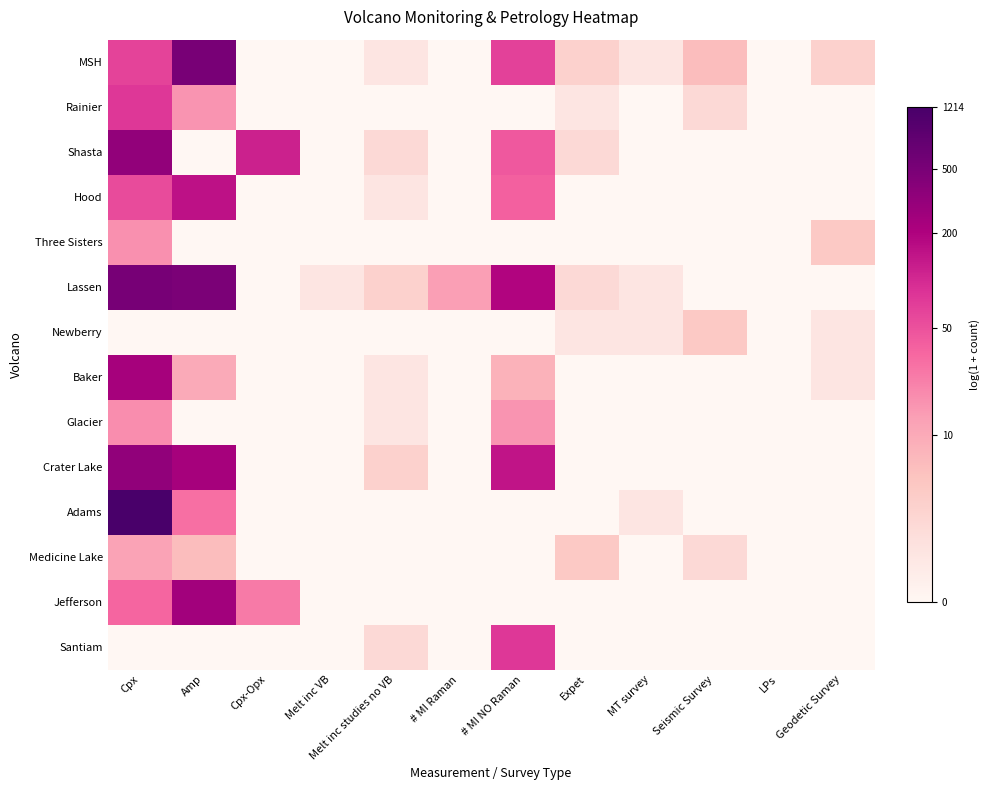

Reading left to right, transcribe all the data shown in this chart.

MSH: Cpx=4.2	Amp=6.2	Cpx-Opx=0.0	Melt inc VB=0.0	Melt inc studies no VB=0.7	# MI Raman=0.0	# MI NO Raman=4.2	Expet=1.4	MT survey=0.7	Seismic Survey=1.9	LPs=0.0	Geodetic Survey=1.4
Rainier: Cpx=4.4	Amp=2.8	Cpx-Opx=0.0	Melt inc VB=0.0	Melt inc studies no VB=0.0	# MI Raman=0.0	# MI NO Raman=0.0	Expet=0.7	MT survey=0.0	Seismic Survey=1.1	LPs=0.0	Geodetic Survey=0.0
Shasta: Cpx=5.8	Amp=0.0	Cpx-Opx=4.8	Melt inc VB=0.0	Melt inc studies no VB=1.1	# MI Raman=0.0	# MI NO Raman=3.8	Expet=1.1	MT survey=0.0	Seismic Survey=0.0	LPs=0.0	Geodetic Survey=0.0
Hood: Cpx=4.0	Amp=5.0	Cpx-Opx=0.0	Melt inc VB=0.0	Melt inc studies no VB=0.7	# MI Raman=0.0	# MI NO Raman=3.7	Expet=0.0	MT survey=0.0	Seismic Survey=0.0	LPs=0.0	Geodetic Survey=0.0
Three Sisters: Cpx=2.9	Amp=0.0	Cpx-Opx=0.0	Melt inc VB=0.0	Melt inc studies no VB=0.0	# MI Raman=0.0	# MI NO Raman=0.0	Expet=0.0	MT survey=0.0	Seismic Survey=0.0	LPs=0.0	Geodetic Survey=1.6
Lassen: Cpx=6.3	Amp=6.2	Cpx-Opx=0.0	Melt inc VB=0.7	Melt inc studies no VB=1.4	# MI Raman=2.6	# MI NO Raman=5.3	Expet=1.1	MT survey=0.7	Seismic Survey=0.0	LPs=0.0	Geodetic Survey=0.0
Newberry: Cpx=0.0	Amp=0.0	Cpx-Opx=0.0	Melt inc VB=0.0	Melt inc studies no VB=0.0	# MI Raman=0.0	# MI NO Raman=0.0	Expet=0.7	MT survey=0.7	Seismic Survey=1.6	LPs=0.0	Geodetic Survey=0.7
Baker: Cpx=5.4	Amp=2.4	Cpx-Opx=0.0	Melt inc VB=0.0	Melt inc studies no VB=0.7	# MI Raman=0.0	# MI NO Raman=2.2	Expet=0.0	MT survey=0.0	Seismic Survey=0.0	LPs=0.0	Geodetic Survey=0.7
Glacier: Cpx=2.9	Amp=0.0	Cpx-Opx=0.0	Melt inc VB=0.0	Melt inc studies no VB=0.7	# MI Raman=0.0	# MI NO Raman=2.8	Expet=0.0	MT survey=0.0	Seismic Survey=0.0	LPs=0.0	Geodetic Survey=0.0
Crater Lake: Cpx=5.8	Amp=5.5	Cpx-Opx=0.0	Melt inc VB=0.0	Melt inc studies no VB=1.4	# MI Raman=0.0	# MI NO Raman=5.0	Expet=0.0	MT survey=0.0	Seismic Survey=0.0	LPs=0.0	Geodetic Survey=0.0
Adams: Cpx=7.1	Amp=3.4	Cpx-Opx=0.0	Melt inc VB=0.0	Melt inc studies no VB=0.0	# MI Raman=0.0	# MI NO Raman=0.0	Expet=0.0	MT survey=0.7	Seismic Survey=0.0	LPs=0.0	Geodetic Survey=0.0
Medicine Lake: Cpx=2.6	Amp=1.9	Cpx-Opx=0.0	Melt inc VB=0.0	Melt inc studies no VB=0.0	# MI Raman=0.0	# MI NO Raman=0.0	Expet=1.6	MT survey=0.0	Seismic Survey=1.1	LPs=0.0	Geodetic Survey=0.0
Jefferson: Cpx=3.6	Amp=5.5	Cpx-Opx=3.3	Melt inc VB=0.0	Melt inc studies no VB=0.0	# MI Raman=0.0	# MI NO Raman=0.0	Expet=0.0	MT survey=0.0	Seismic Survey=0.0	LPs=0.0	Geodetic Survey=0.0
Santiam: Cpx=0.0	Amp=0.0	Cpx-Opx=0.0	Melt inc VB=0.0	Melt inc studies no VB=1.1	# MI Raman=0.0	# MI NO Raman=4.4	Expet=0.0	MT survey=0.0	Seismic Survey=0.0	LPs=0.0	Geodetic Survey=0.0